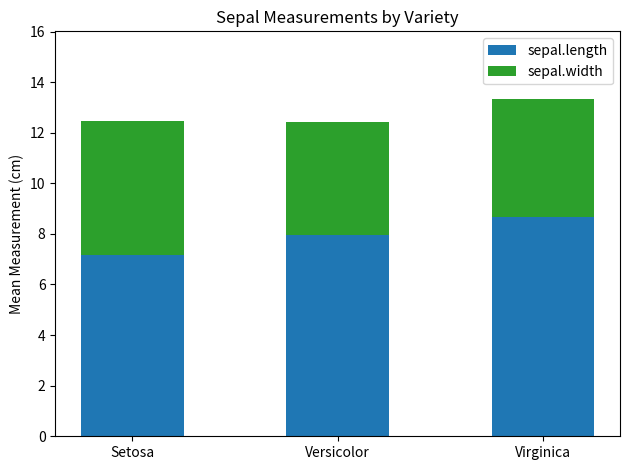

List the labels in order of sepal.length value, smallest first.

Setosa, Versicolor, Virginica